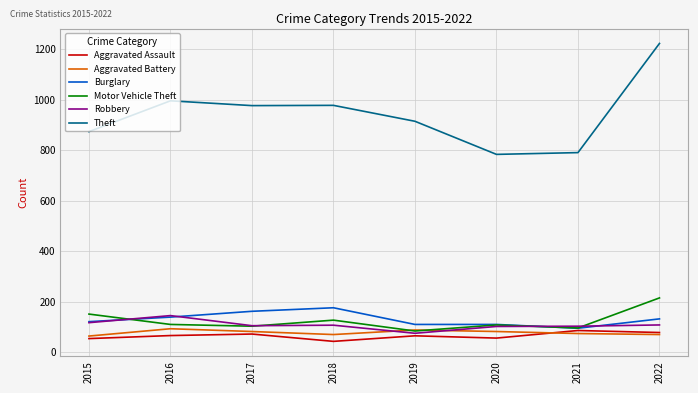

What is the maximum value for Theft?

1222